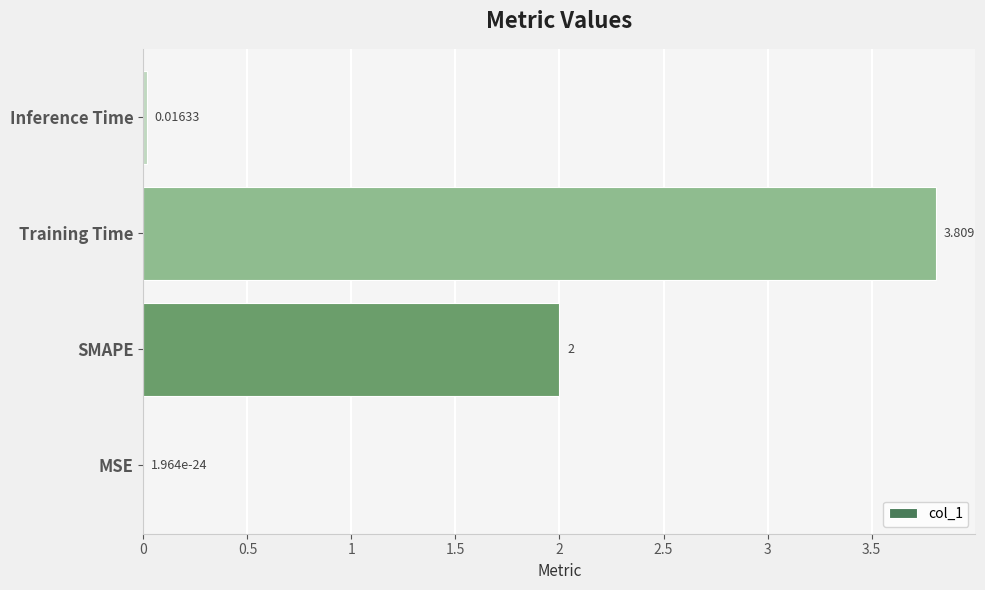

Which has a higher value, Inference Time or Training Time?

Training Time